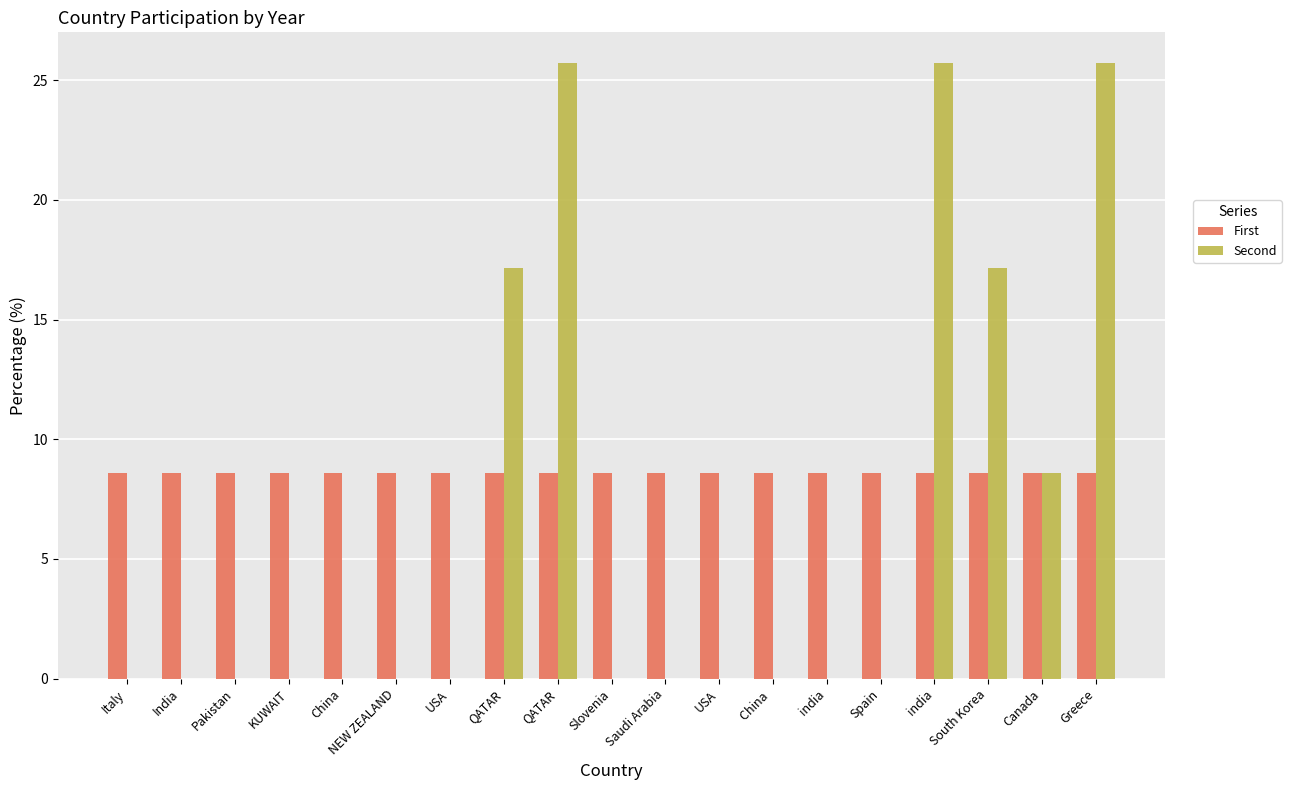

What is the approximate value of First at KUWAIT?

8.6